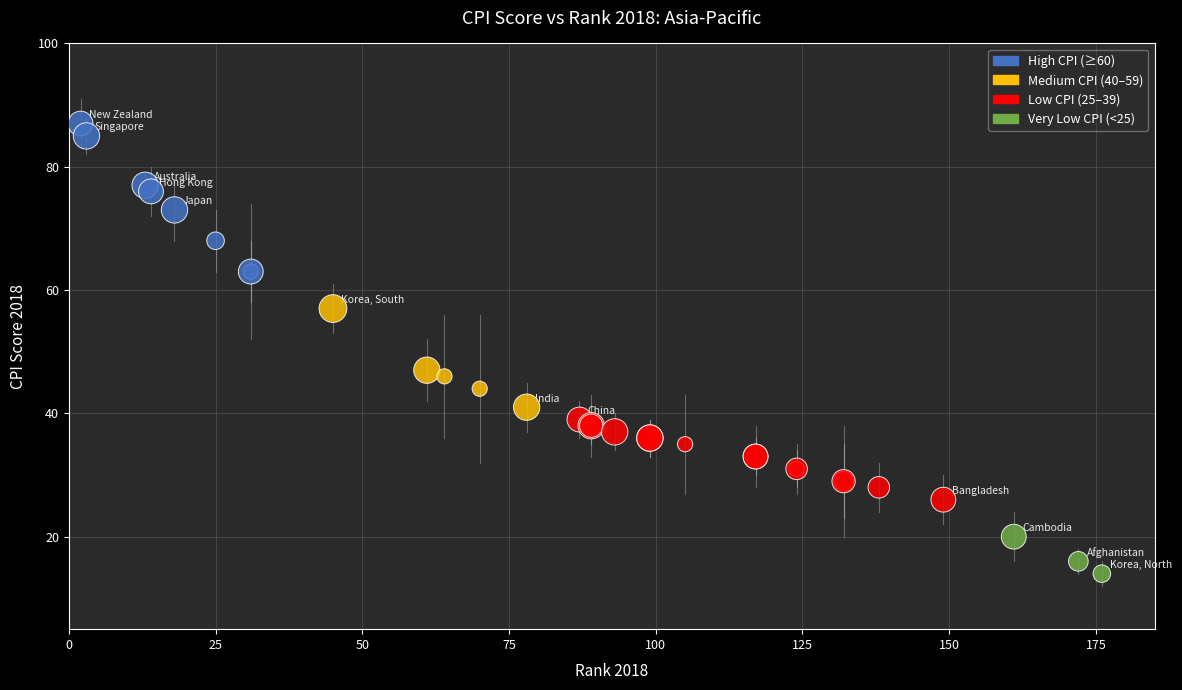

What Y value in the scatter plot is closest to 50?

47